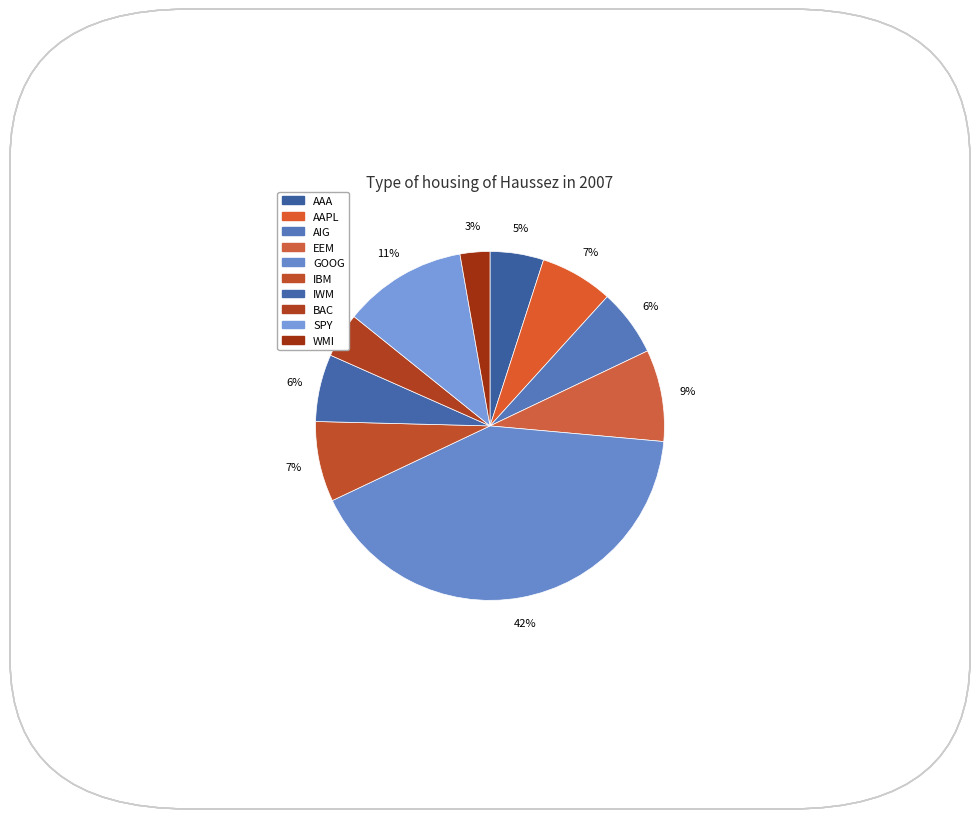

What percentage do AAA and WMI together represent?

7.7%